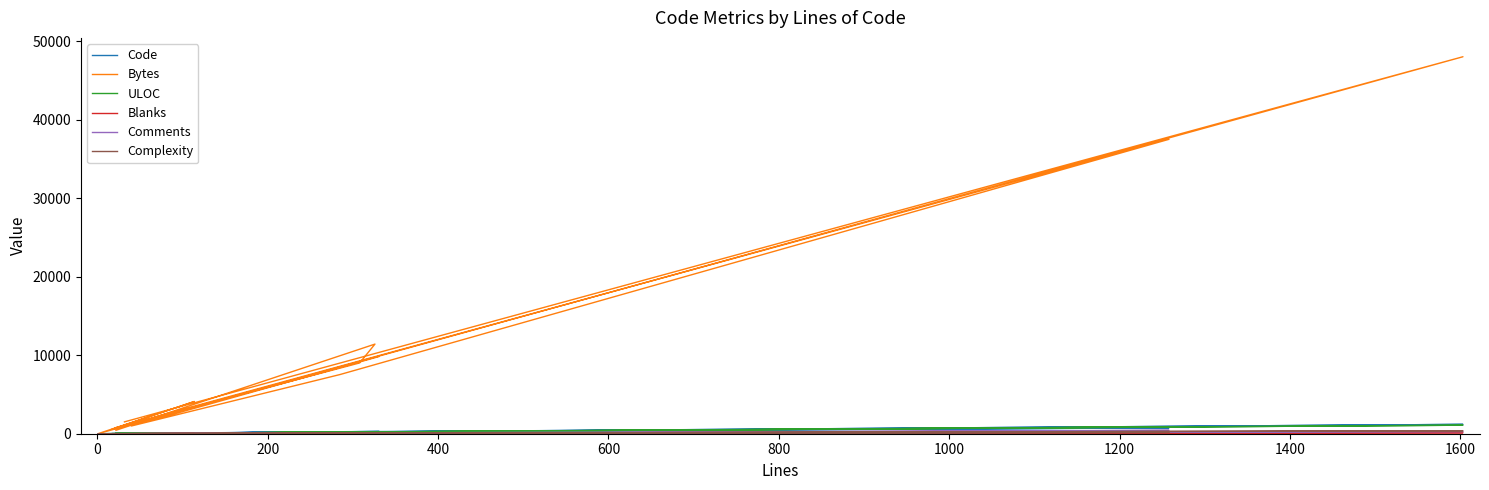

What is the greatest value displayed?

48035